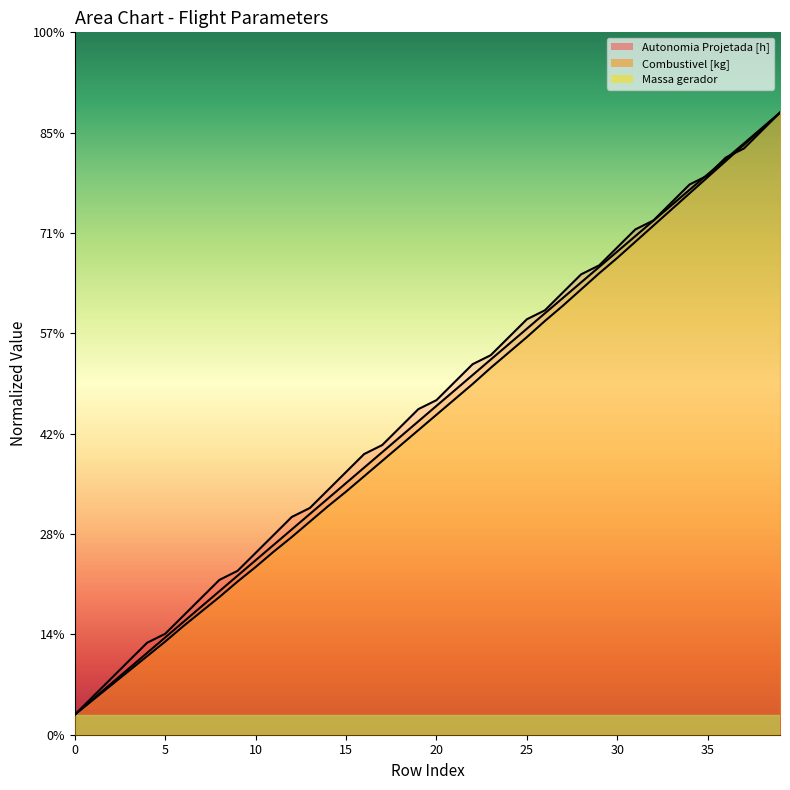

At which category is the sum across all series the highest?

39